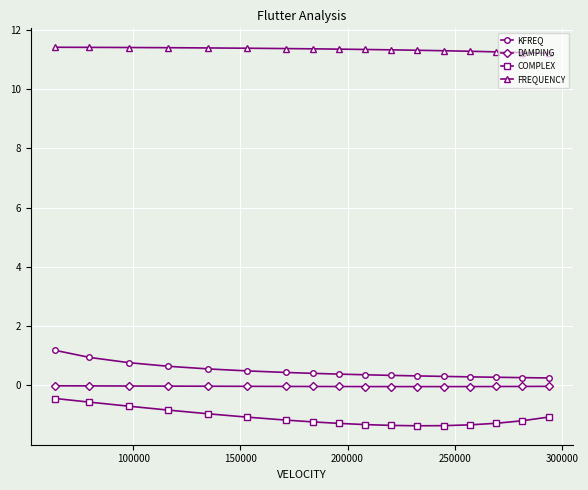

What is the maximum value shown in the chart?

11.4